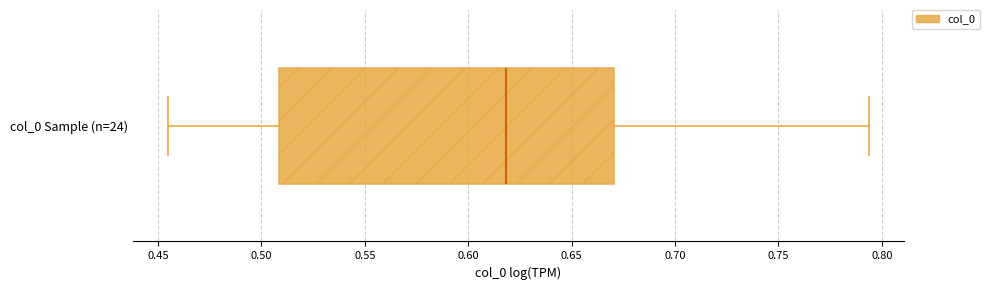

Read this box plot against the x-axis: the position of the median line, the range covered by the box, and the ends of both whiskers. The values are not printed on the chart, so give them approximately, as read against the axis.

median 0.620, box 0.510 to 0.670, whiskers 0.455 to 0.795